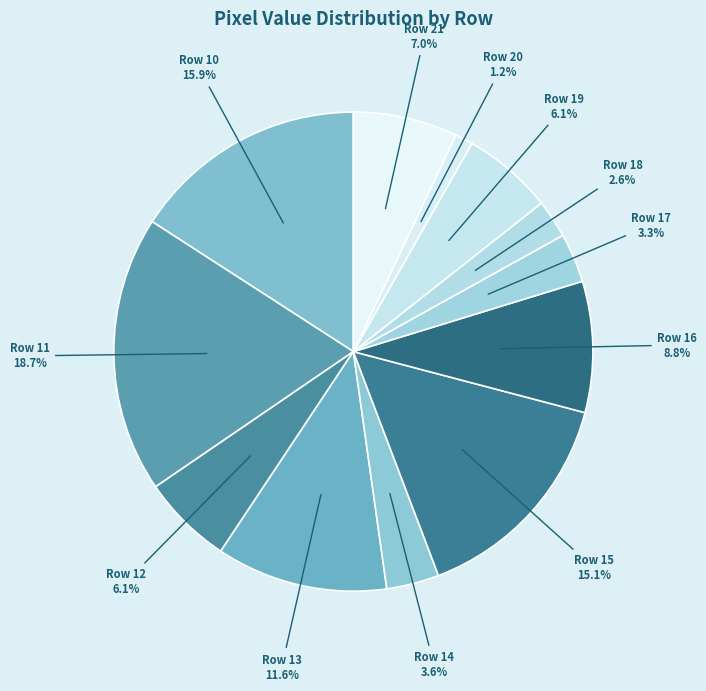

Does Row 17 represent more than half of the total?

No